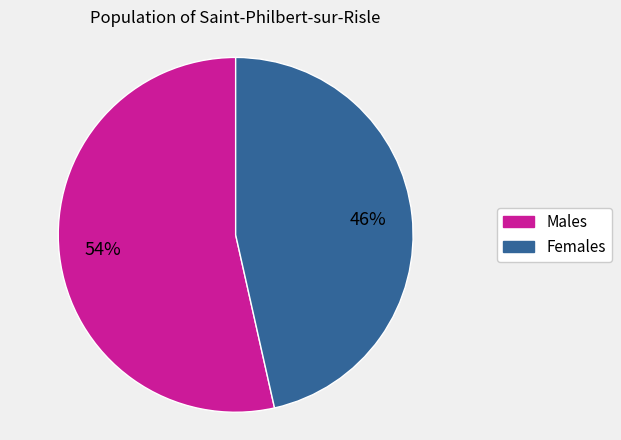

Does any single category account for the majority?

Yes